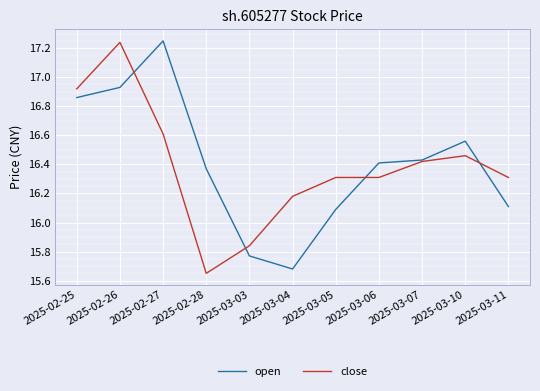

Which category has the lowest value in the open series?

2025-03-04